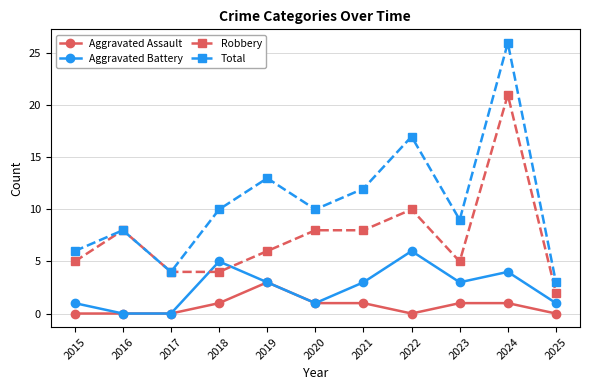

What is the difference between the Total values at 2018 and 2019?

3